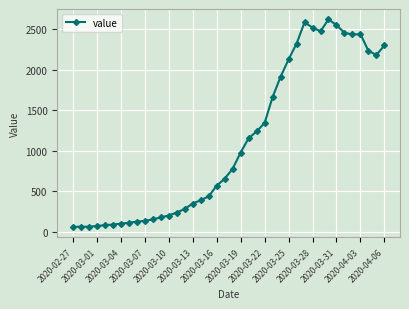

True or false: the data has more than 1 interior local peaks.

True